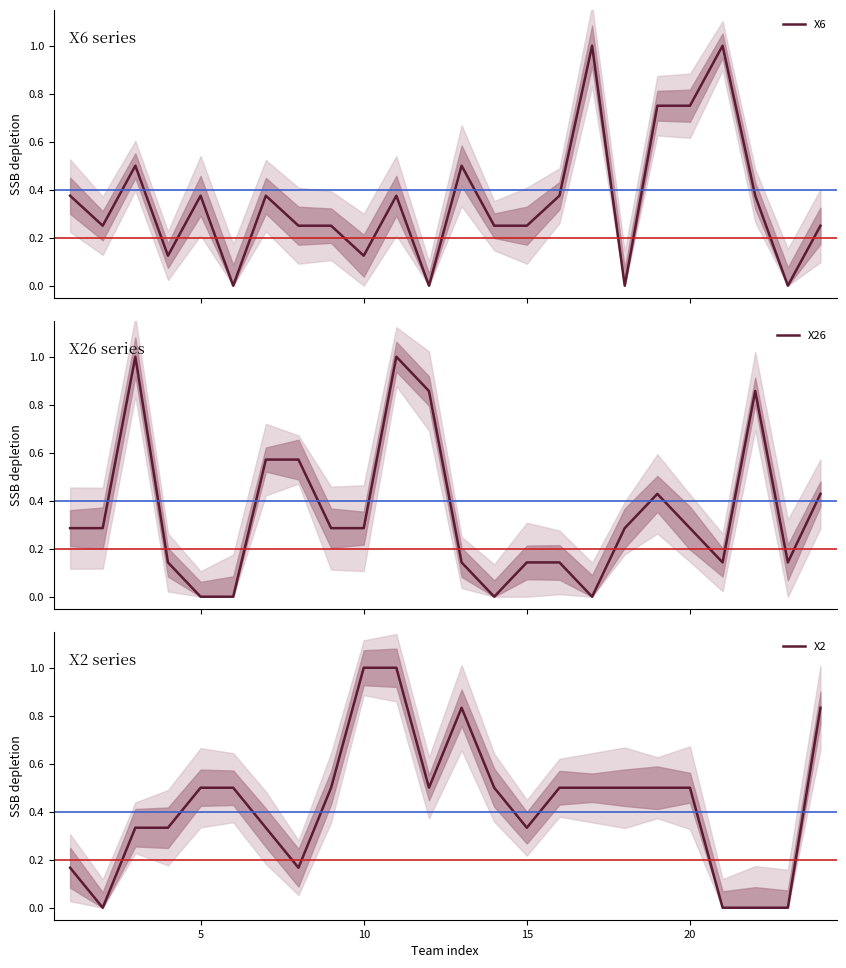

True or false: X26 has more than 2 interior local peaks.

True